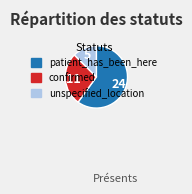

Which has a higher value, confirmed or patient_has_been_here?

patient_has_been_here